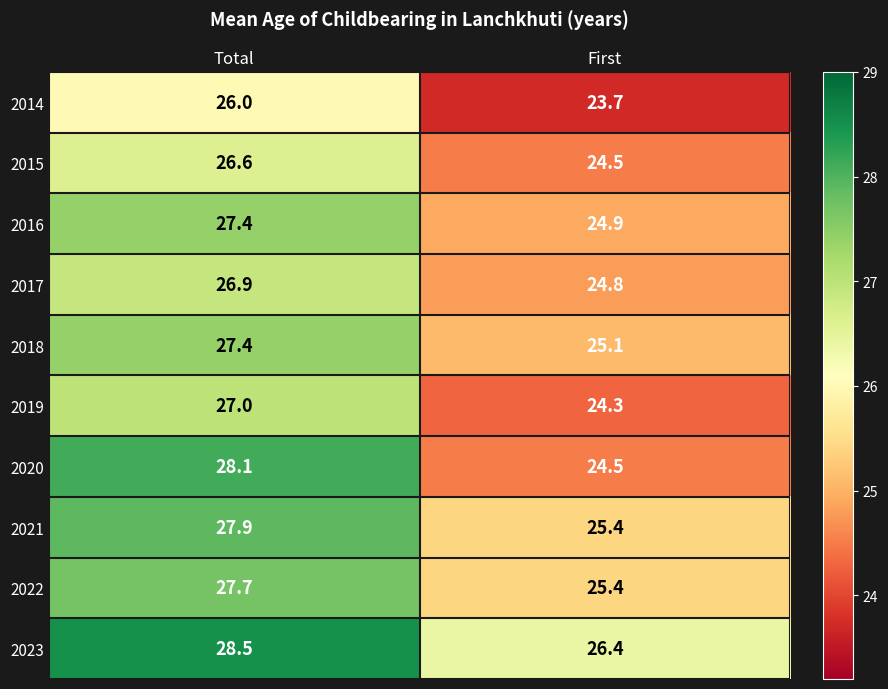

At which label does 2023 first exceed 28?

Total